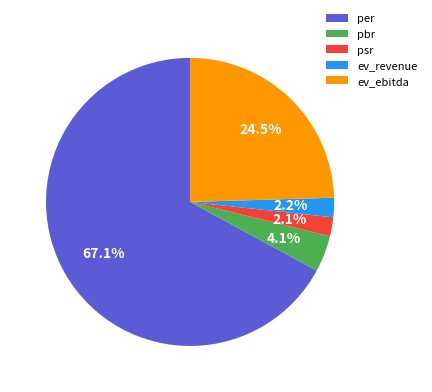

To the nearest percent, what is the difference between the largest and smallest slice percentages?

65%